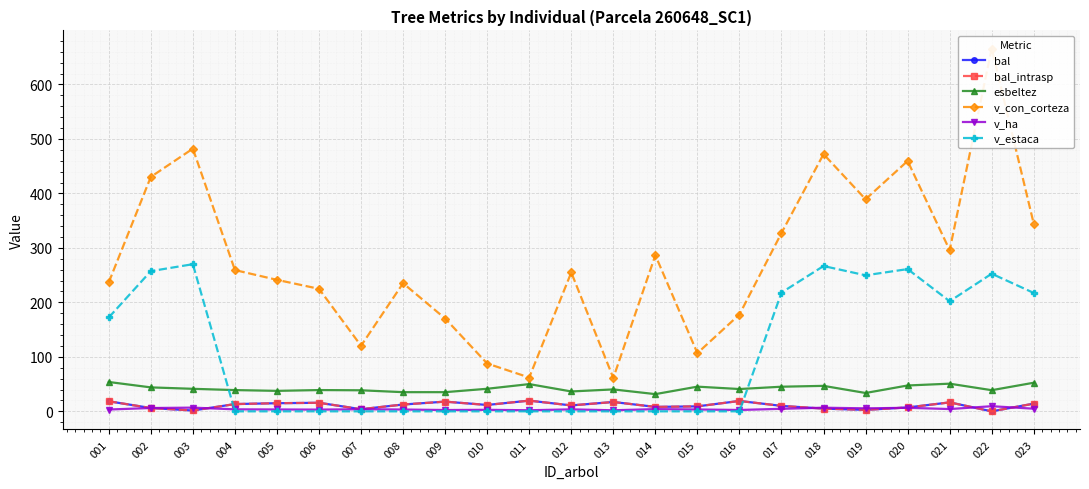

Between which two adjacent categories do v_estaca and esbeltez first intersect?

003 and 004